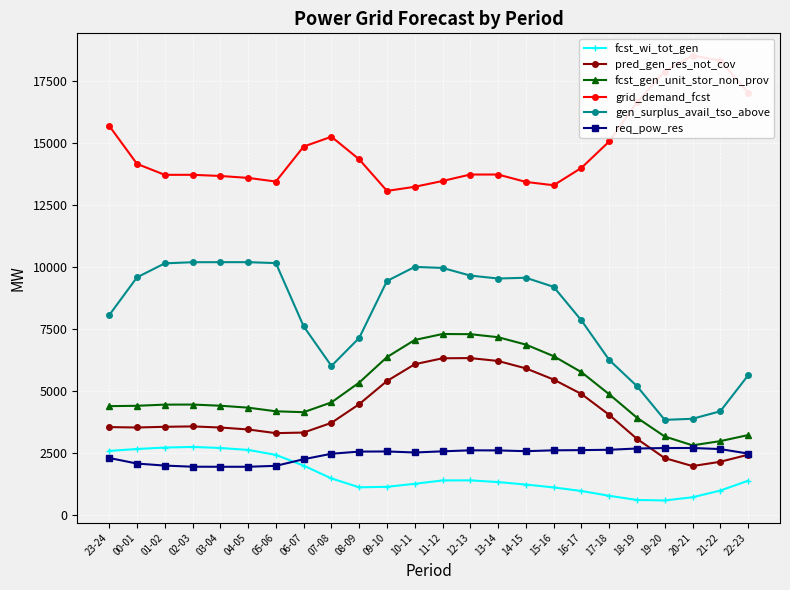

Reading left to right, what are all the values shown in this chart?

fcst_wi_tot_gen: 23-24=2590	00-01=2666	01-02=2724	02-03=2750	03-04=2707	04-05=2629	05-06=2429	06-07=1995	07-08=1478	08-09=1120	09-10=1140	10-11=1262	11-12=1397	12-13=1400	13-14=1331	14-15=1231	15-16=1115	16-17=972	17-18=778	18-19=609	19-20=589	20-21=719	21-22=988	22-23=1385
pred_gen_res_not_cov: 23-24=3550	00-01=3534	01-02=3562	02-03=3578	03-04=3533	04-05=3455	05-06=3306	06-07=3330	07-08=3722	08-09=4476	09-10=5410	10-11=6087	11-12=6328	12-13=6335	13-14=6219	14-15=5920	15-16=5469	16-17=4887	17-18=4045	18-19=3076	19-20=2299	20-21=1977	21-22=2151	22-23=2434
fcst_gen_unit_stor_non_prov: 23-24=4396	00-01=4410	01-02=4457	02-03=4460	03-04=4413	04-05=4335	05-06=4188	06-07=4152	07-08=4547	08-09=5346	09-10=6375	10-11=7067	11-12=7307	12-13=7301	13-14=7178	14-15=6880	15-16=6413	16-17=5768	17-18=4876	18-19=3929	19-20=3171	20-21=2814	21-22=2984	22-23=3227
grid_demand_fcst: 23-24=15709	00-01=14174	01-02=13731	02-03=13733	03-04=13686	04-05=13608	05-06=13461	06-07=14873	07-08=15269	08-09=14357	09-10=13083	10-11=13249	11-12=13483	12-13=13744	13-14=13744	14-15=13446	15-16=13311	16-17=14012	17-18=15078	18-19=16661	19-20=17897	20-21=18545	21-22=18346	22-23=17054
gen_surplus_avail_tso_above: 23-24=8068	00-01=9594	01-02=10159	02-03=10205	03-04=10207	04-05=10207	05-06=10169	06-07=7618	07-08=6017	08-09=7150	09-10=9447	10-11=10016	11-12=9974	12-13=9666	13-14=9547	14-15=9578	15-16=9211	16-17=7857	17-18=6261	18-19=5203	19-20=3842	20-21=3886	21-22=4189	22-23=5635
req_pow_res: 23-24=2304	00-01=2078	01-02=1997	02-03=1951	03-04=1949	04-05=1949	05-06=1987	06-07=2253	07-08=2475	08-09=2561	09-10=2567	10-11=2525	11-12=2572	12-13=2613	13-14=2609	14-15=2578	15-16=2613	16-17=2621	17-18=2635	18-19=2686	19-20=2705	20-21=2707	21-22=2663	22-23=2482